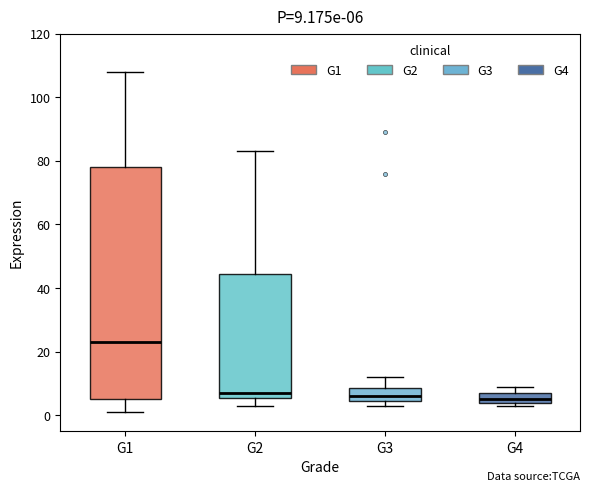

Which box is the tallest, from its lower edge to its upper edge?

G1